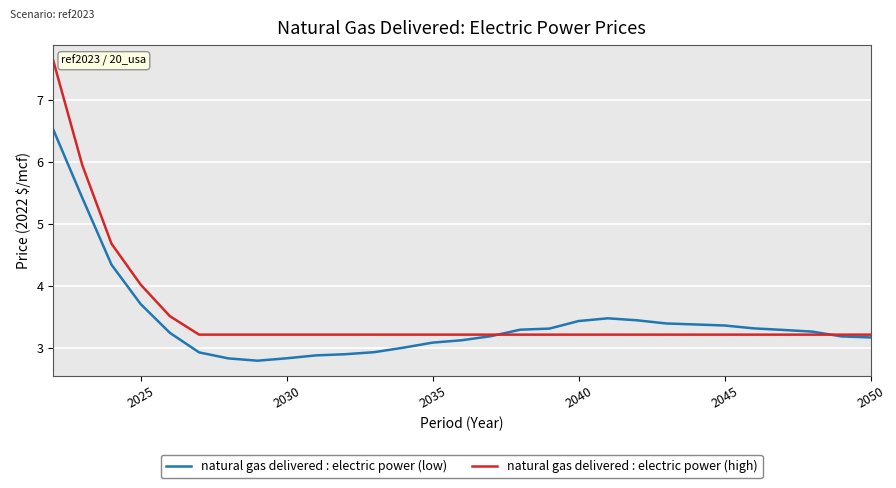

What is the highest value of the natural gas delivered : electric power (low) series?

6.5